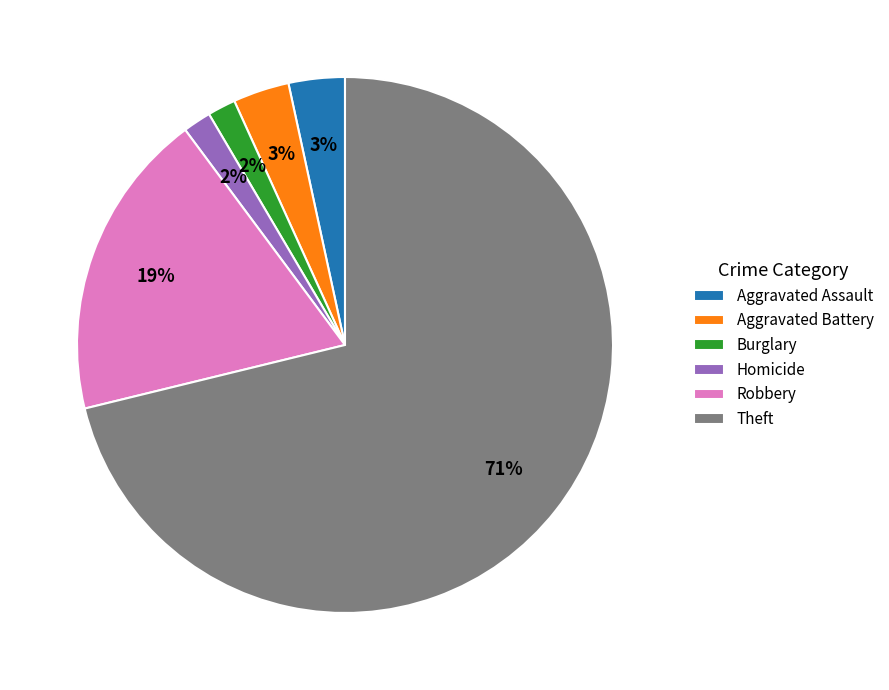

Is there a majority slice in this chart?

Yes